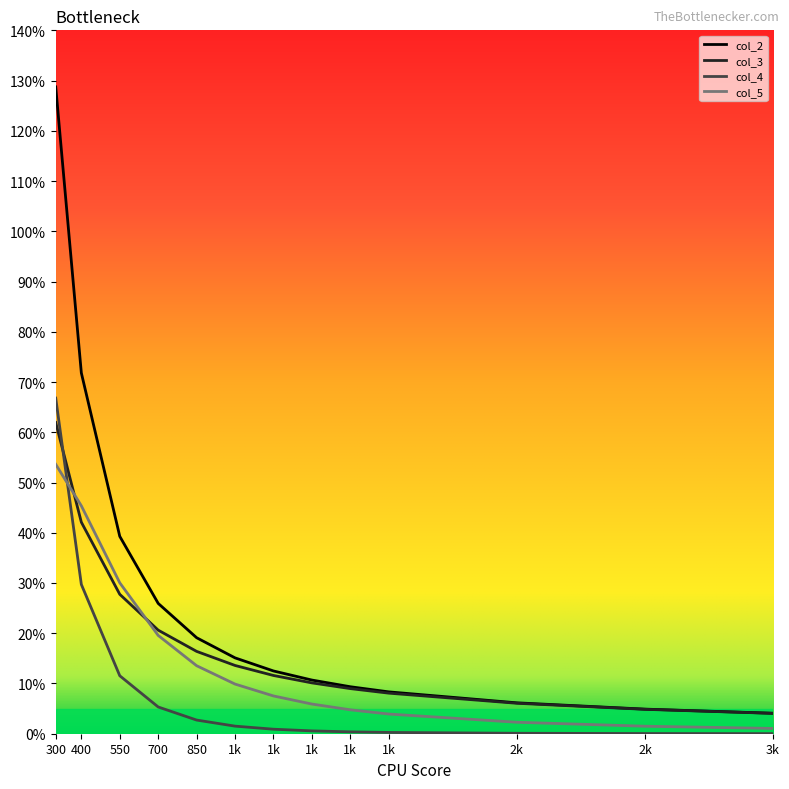

What is the total value across all series at 700?

0.7